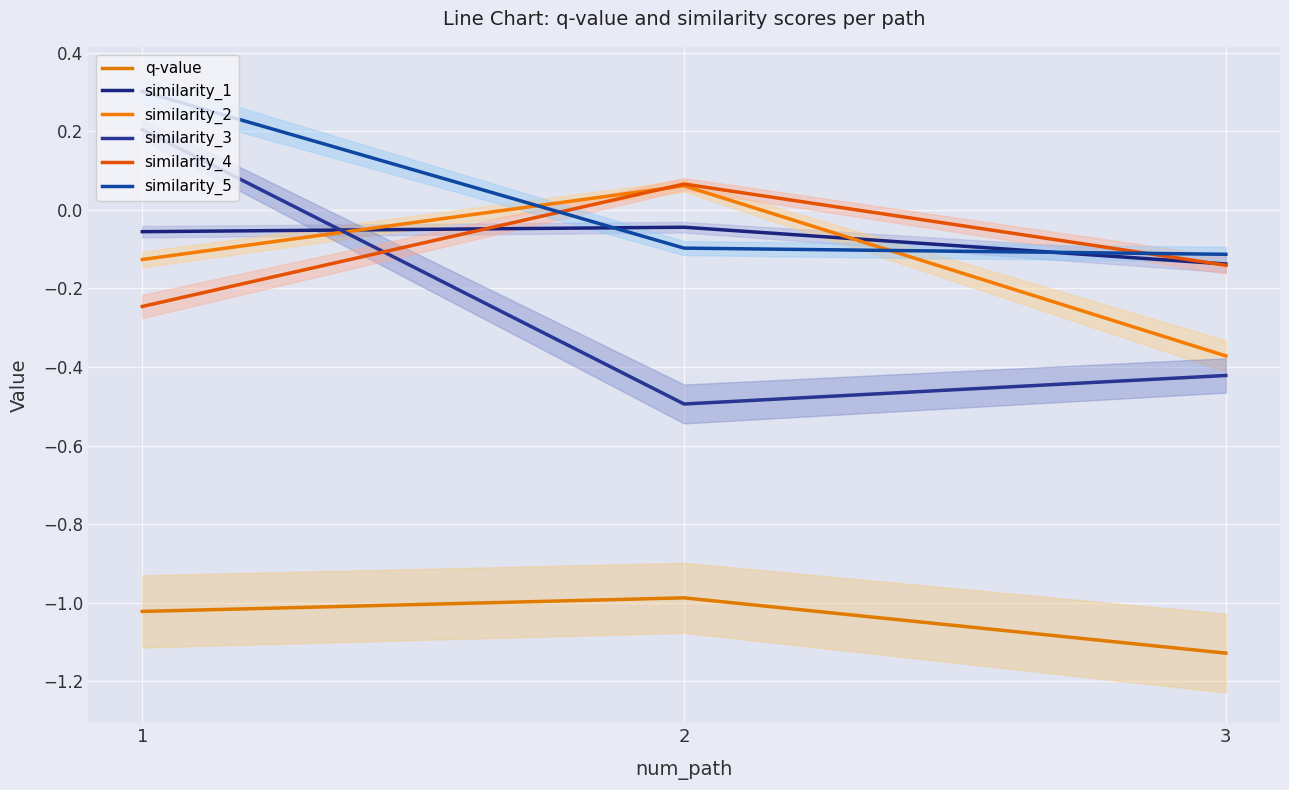

The value of similarity_5 at 3 is -0.2. True or false?

False